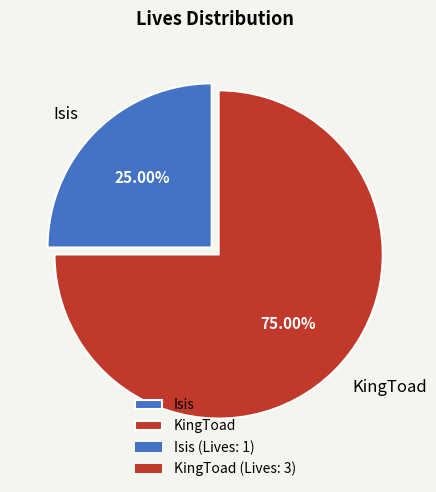

How much of the chart is everything except KingToad?

25.0%